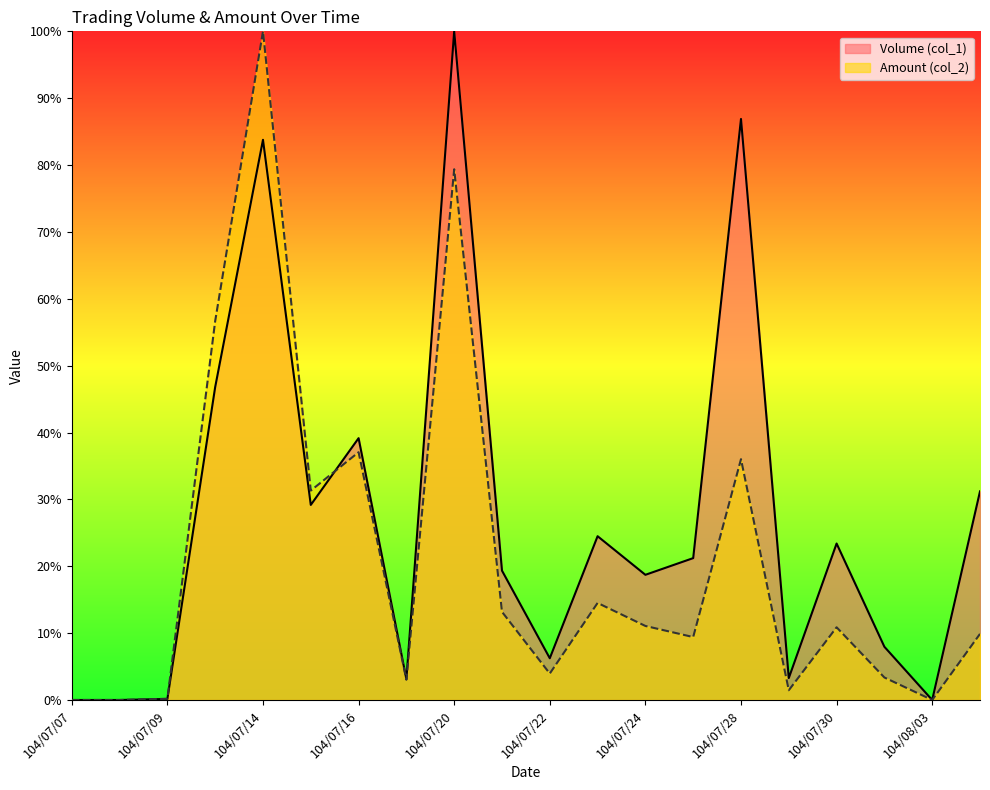

The value of Volume (col_1) at 104/07/07 is 0.4. True or false?

False